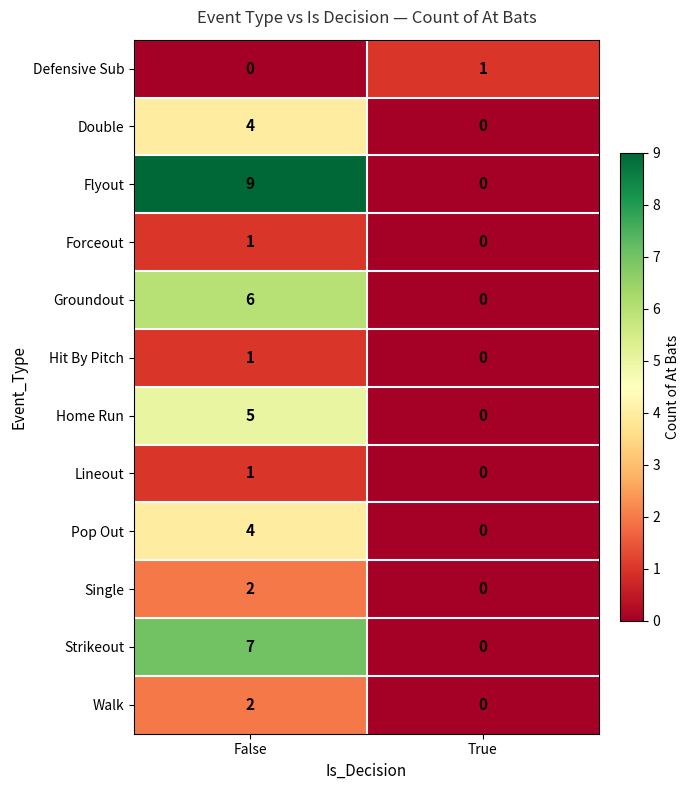

The Flyout series shows 0 at True. True or false?

True